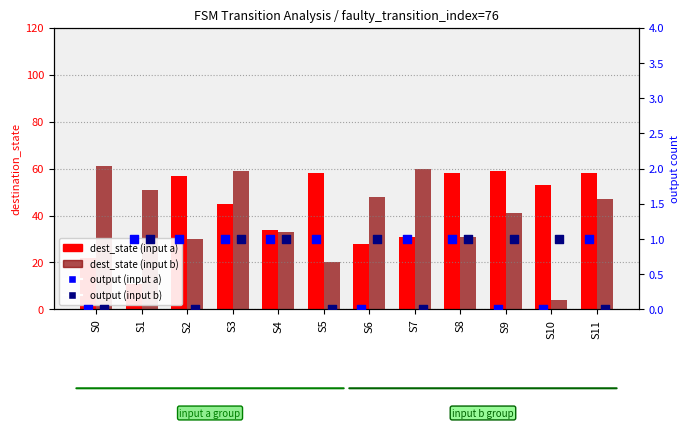

Which series contains the highest Y value?

dest_state (input b)